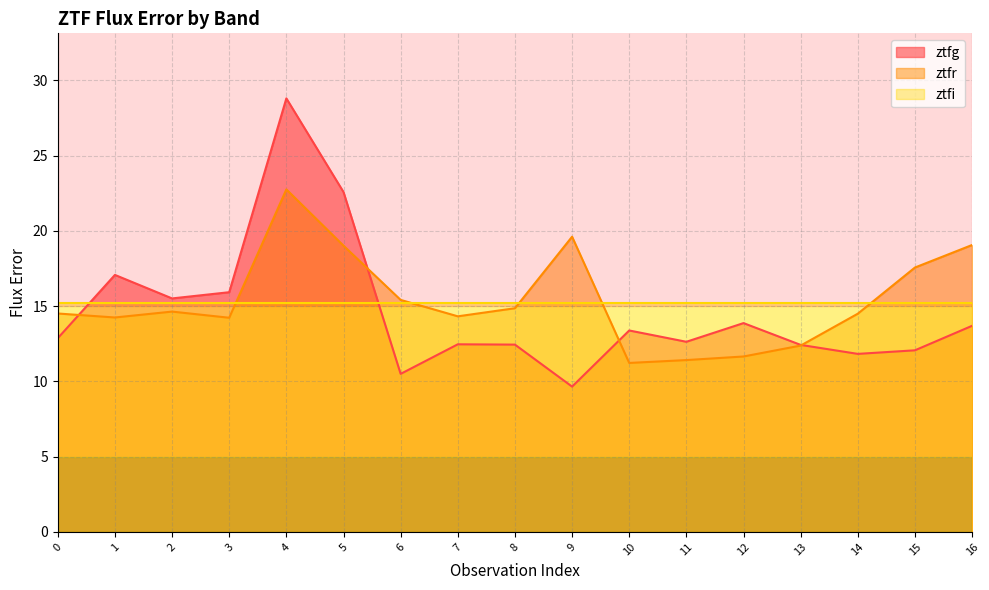

Which series has the largest range (max minus min)?

ztfg